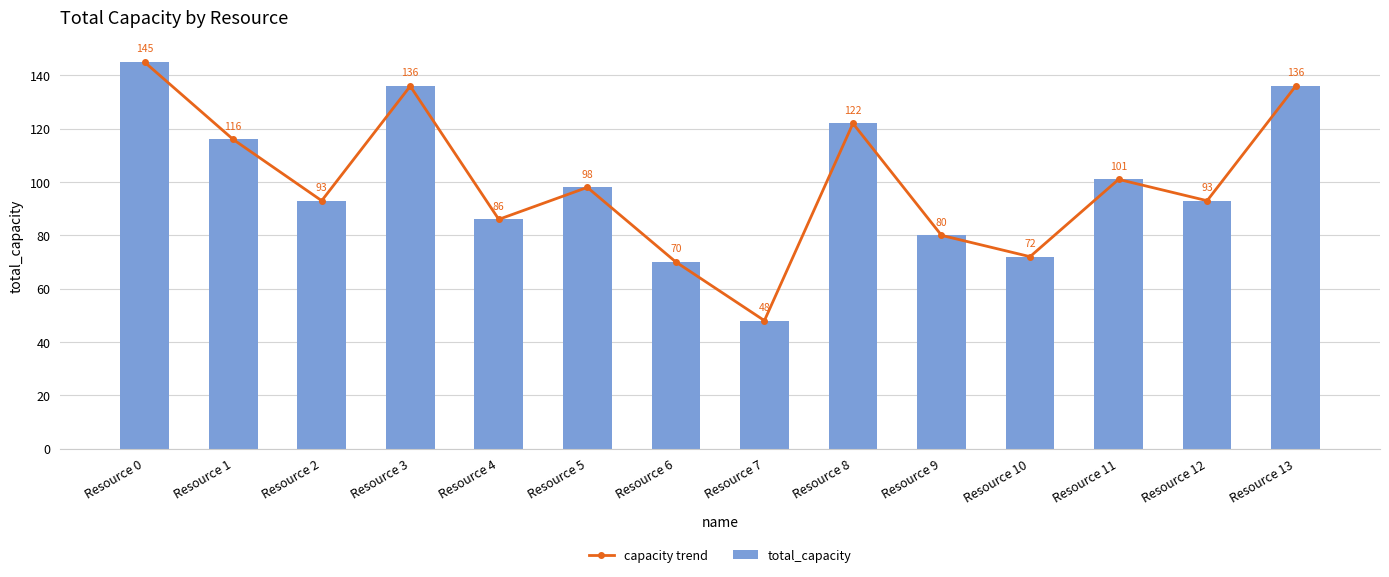

Which series changed the most between Resource 12 and Resource 13?

capacity trend